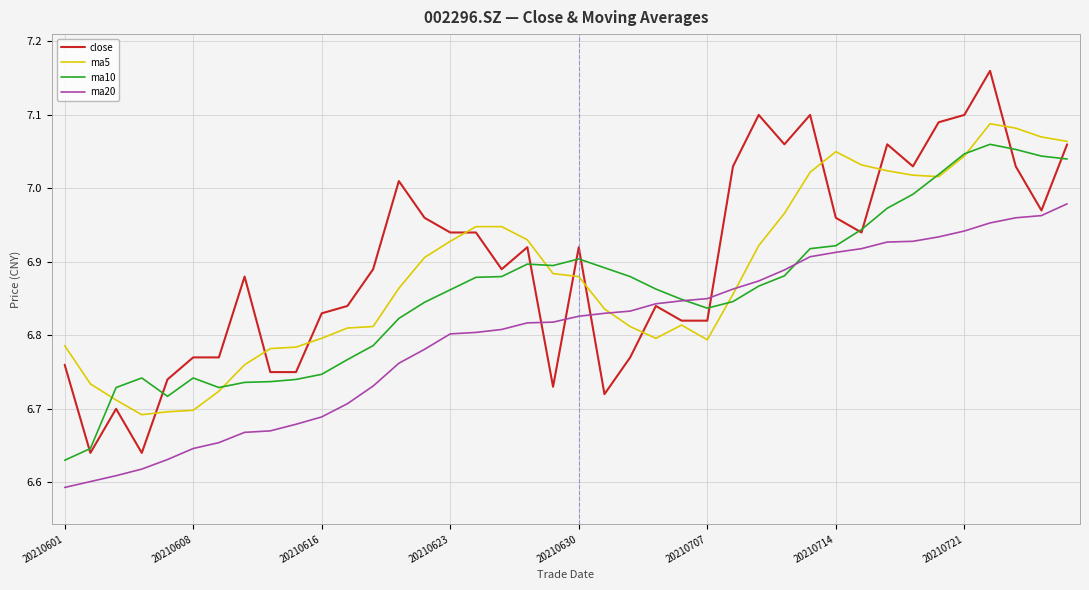

True or false: ma10 and ma5 intersect in this chart.

True